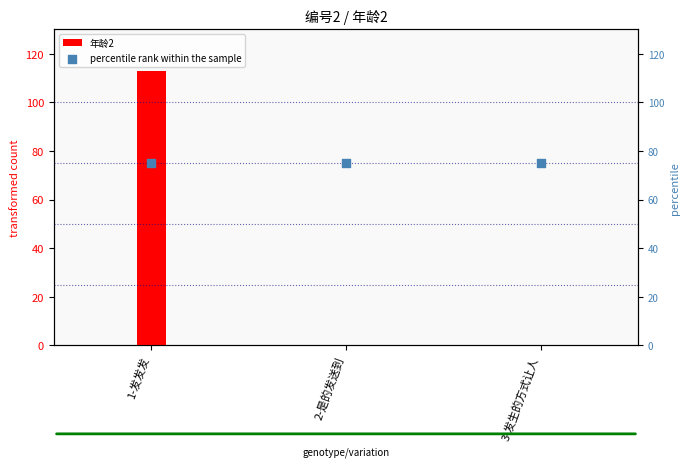

Which series contains the lowest Y value?

年龄2